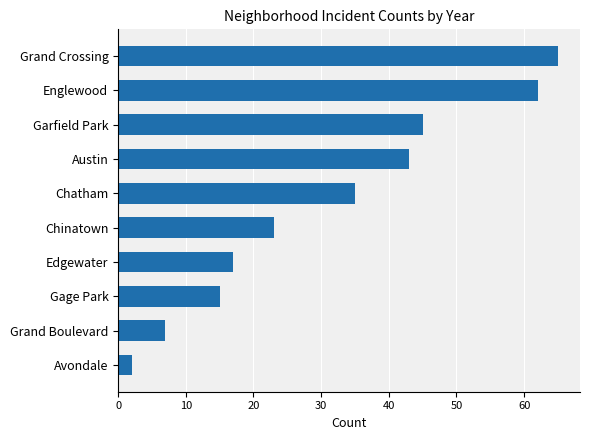

Approximately how many times larger is the value at Gage Park compared to Garfield Park?

0.3